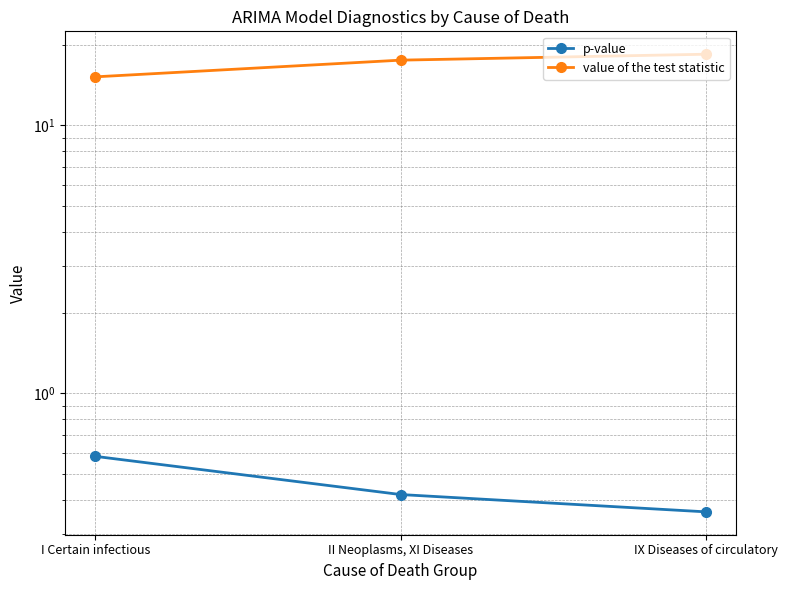

What is the difference between the second highest and minimum values in the p-value series?

0.1